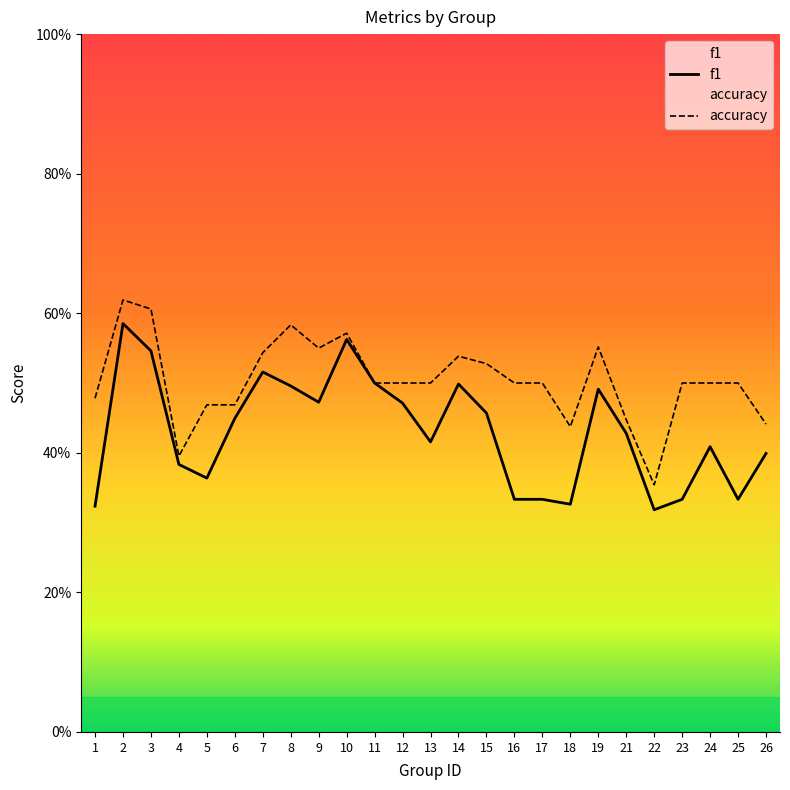

At which category does f1 reach its first local peak?

2